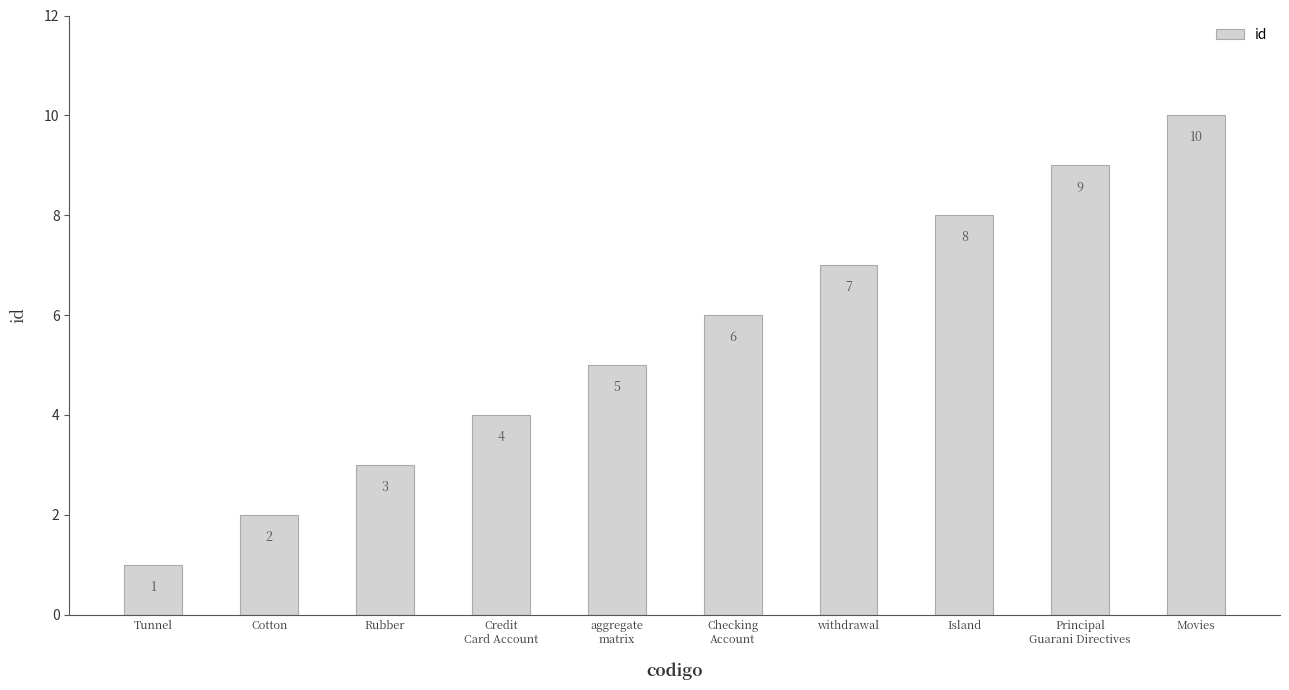

Reading right to left, extract all data points from this chart.

Movies=10	Principal
Guarani Directives=9	Island=8	withdrawal=7	Checking
Account=6	aggregate
matrix=5	Credit
Card Account=4	Rubber=3	Cotton=2	Tunnel=1